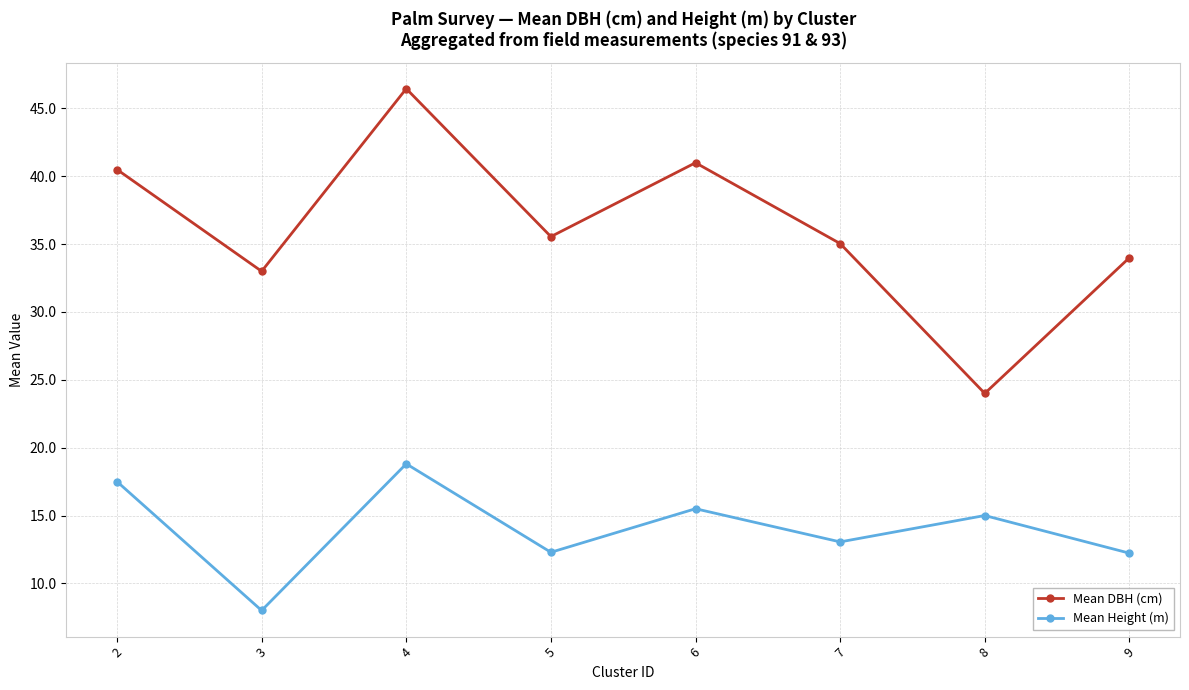

In Mean Height (m), how many points are higher than both neighbors (excluding endpoints)?

3